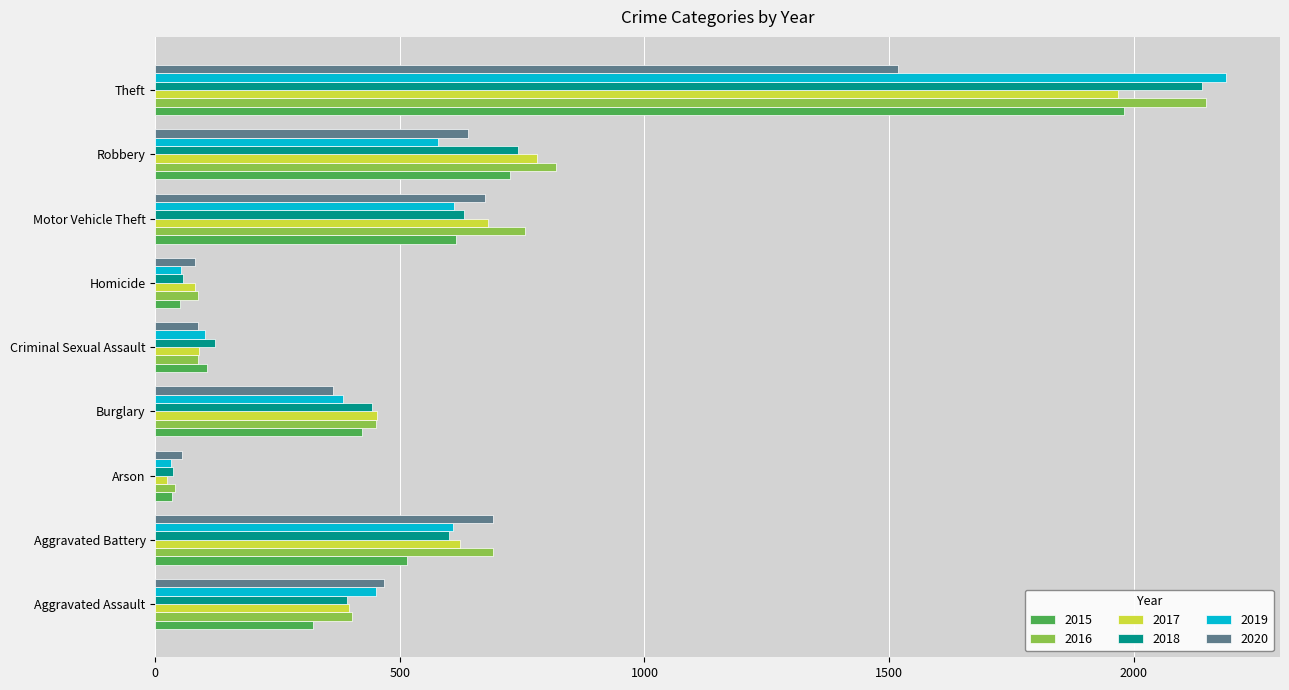

What is the difference between the highest and lowest values at Aggravated Battery?

176